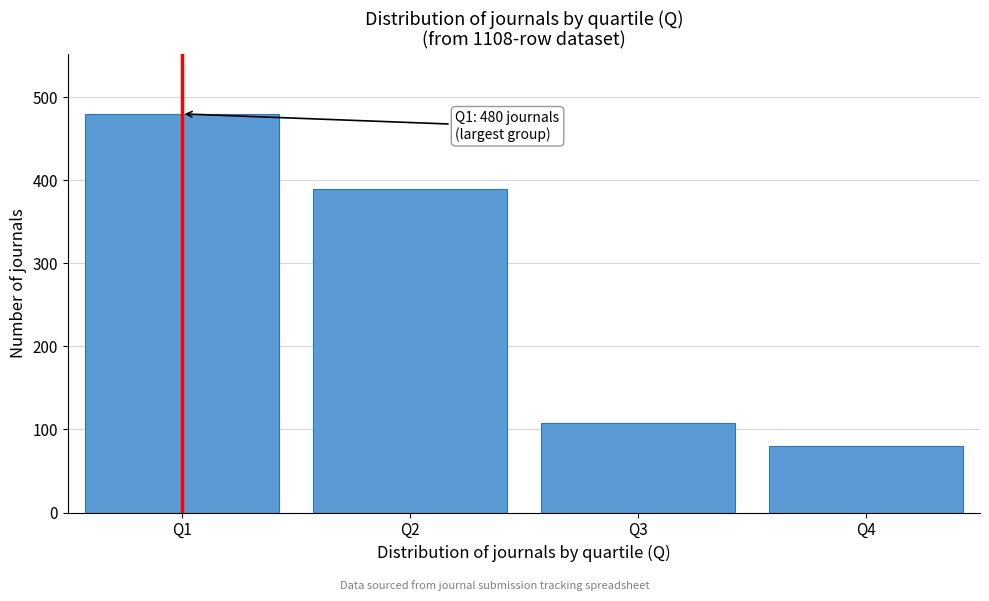

Reading right to left, list all the values displayed in this chart.

80	108	390	480